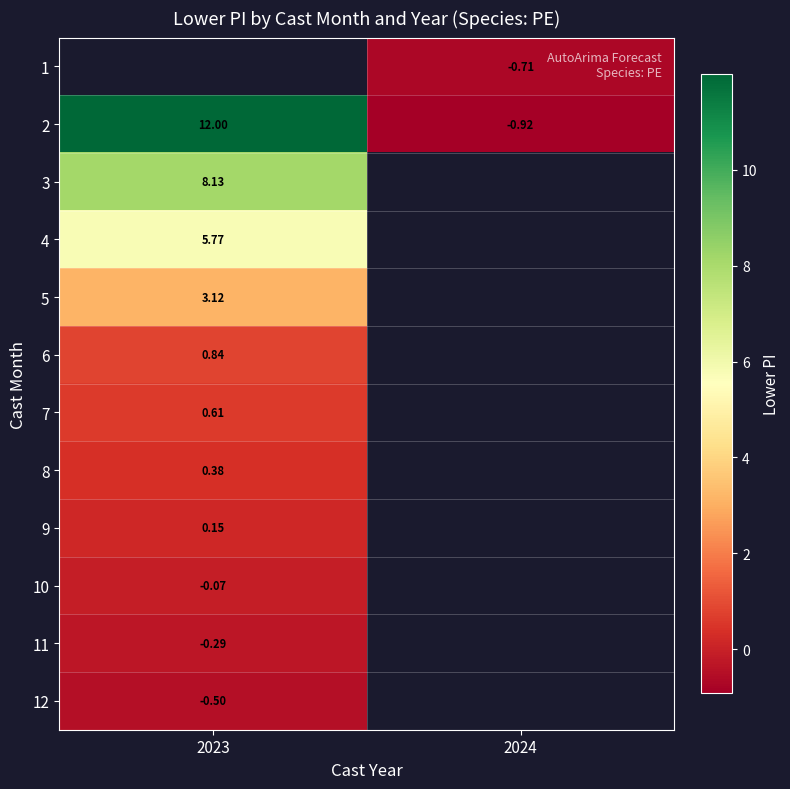

How many values in 2 are above zero?

1